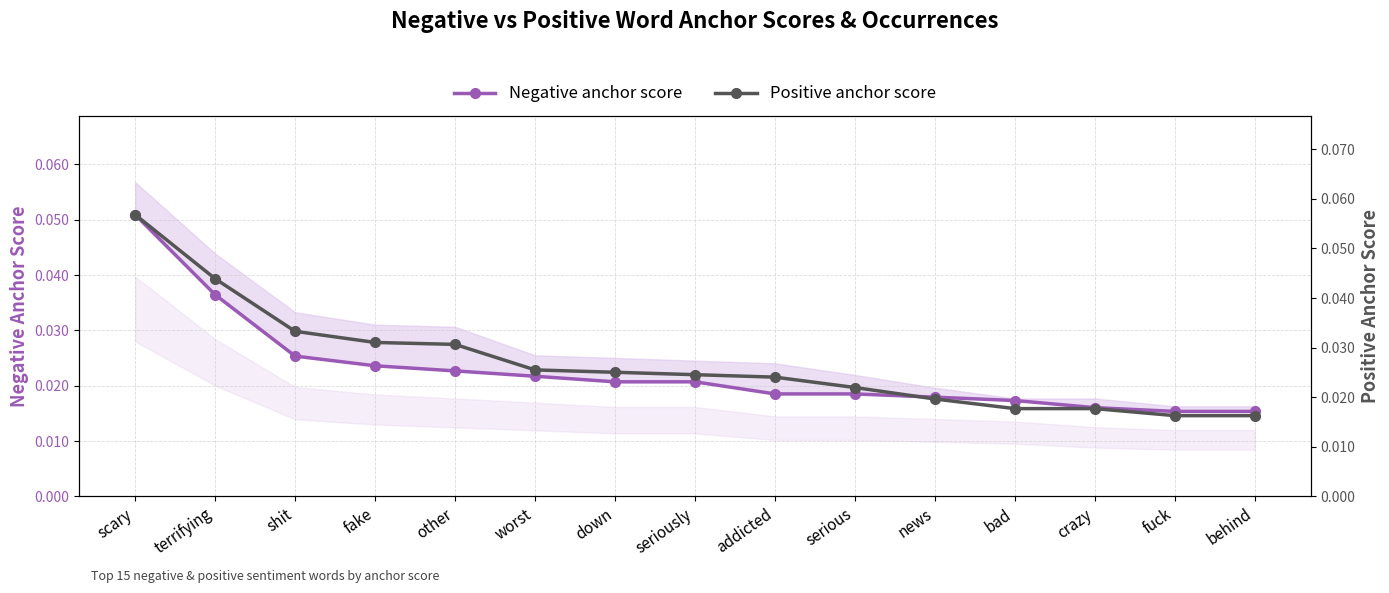

True or false: Negative anchor score has a value of 0.1 at scary.

True